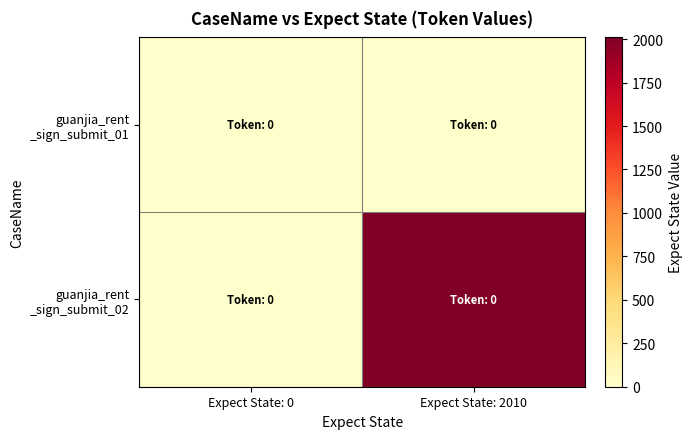

Between Expect State: 0 and Expect State: 2010, which series saw the biggest shift?

guanjia_rent _sign_submit_02